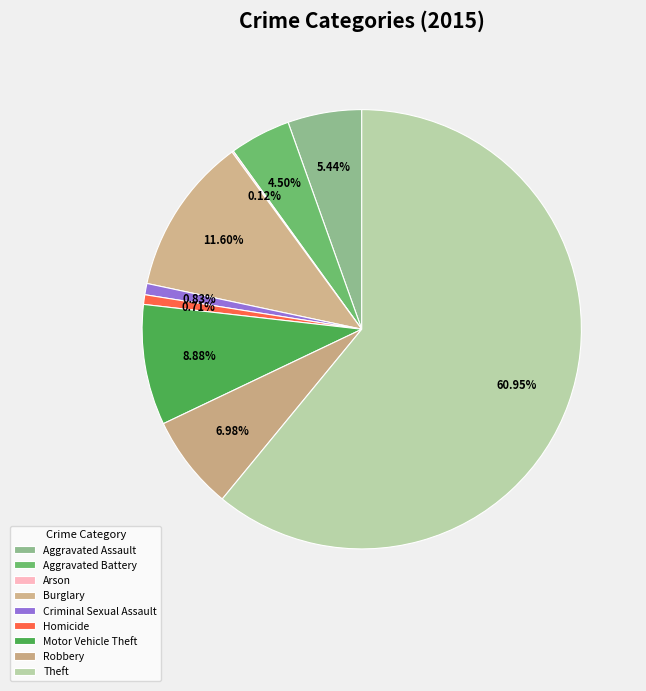

Is it true that Motor Vehicle Theft is 23% of the pie?

False